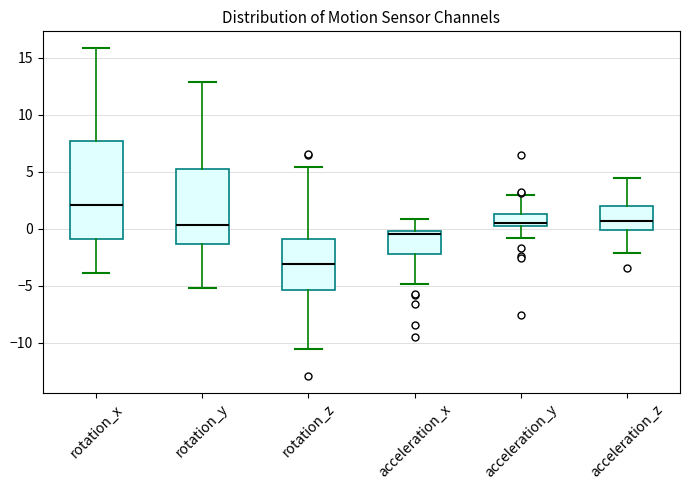

Where is the upper edge of the box for rotation_x on the y-axis? The values are not printed on the chart, so give them approximately, as read against the axis.

7.5